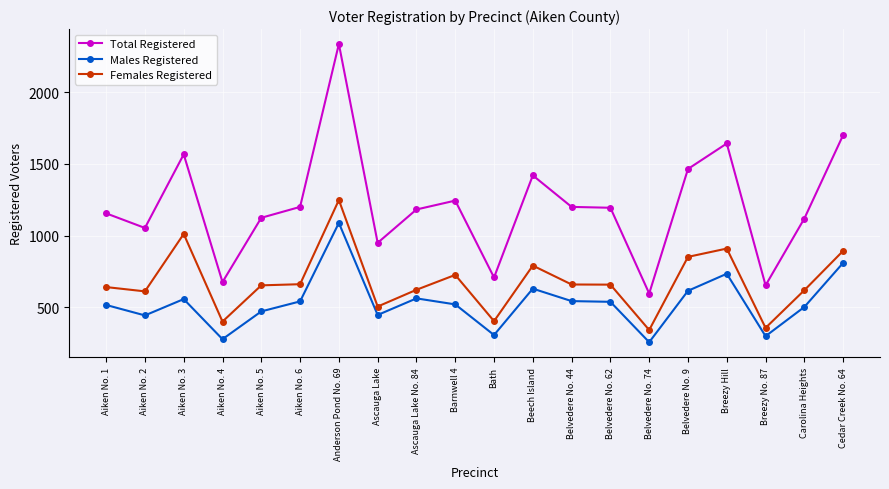

What is the total value across all series at Ascauga Lake?

1898